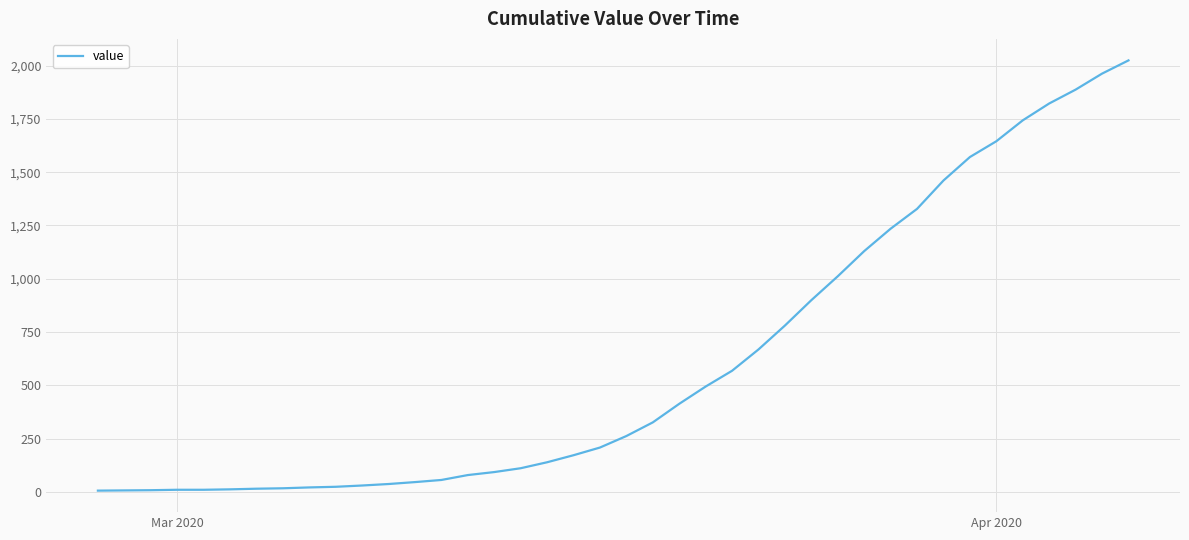

What is the difference between the maximum and minimum values?

2017